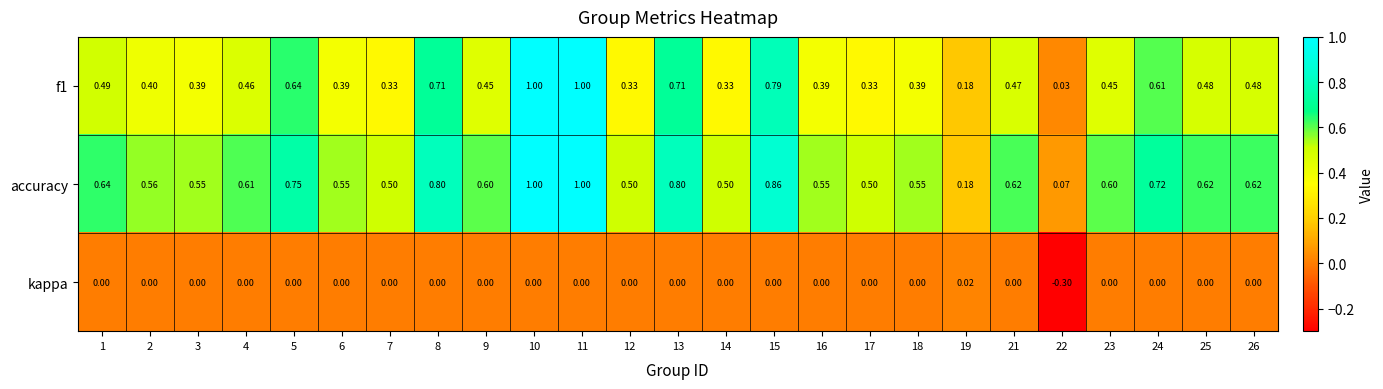

At how many categories does at least one series exceed 0?

25